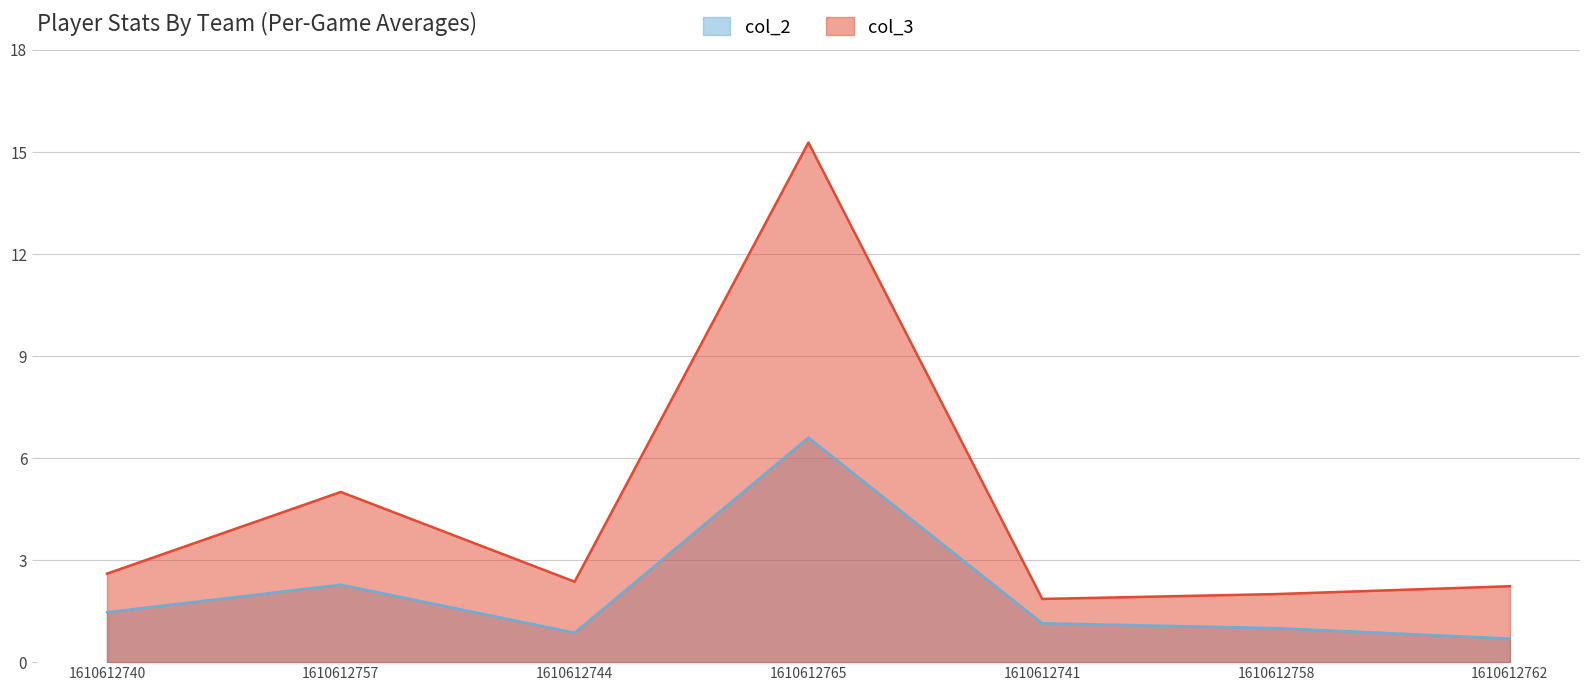

What is the label of the 7th point from the left?

1610612762